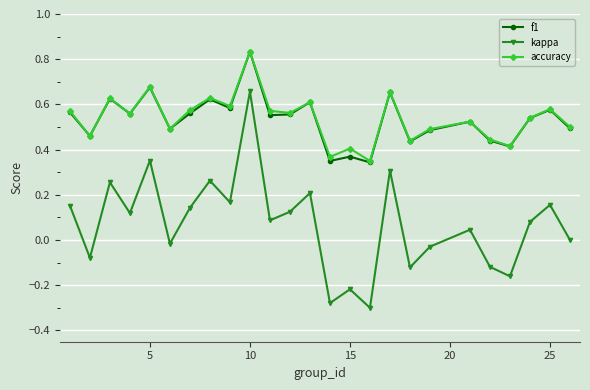

Is this an area chart (filled region under the line)?

No